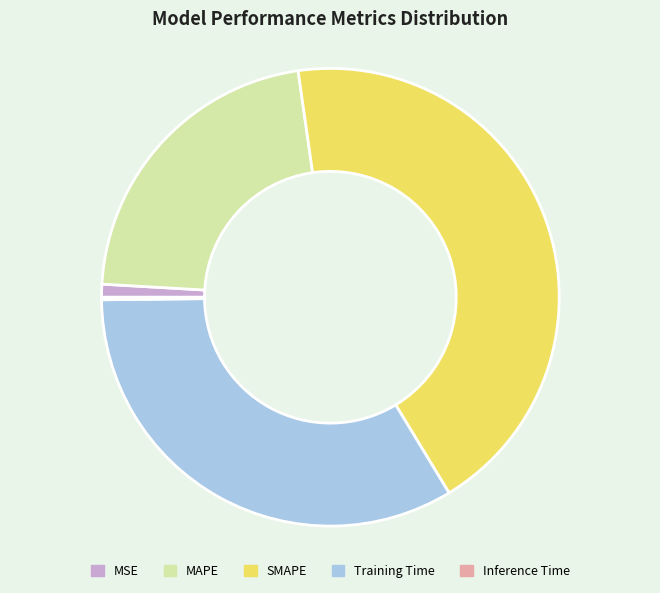

Combined, do SMAPE and MAPE account for over 50%?

Yes